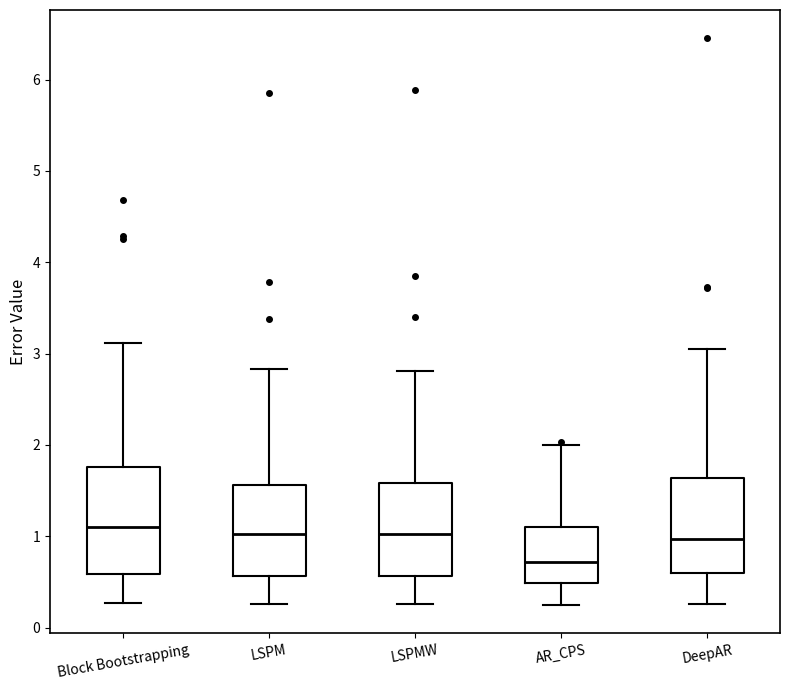

Reading left to right, read every box against the y-axis: the position of its median line, the range the box covers, and the ends of its whiskers. The values are not printed on the chart, so give them approximately, as read against the axis.

Block Bootstrapping: median 1.1, box 0.6 to 1.8, whiskers 0.3 to 3.1
LSPM: median 1.0, box 0.6 to 1.6, whiskers 0.3 to 2.8
LSPMW: median 1.0, box 0.6 to 1.6, whiskers 0.3 to 2.8
AR_CPS: median 0.7, box 0.5 to 1.1, whiskers 0.2 to 2.0
DeepAR: median 1.0, box 0.6 to 1.6, whiskers 0.3 to 3.1